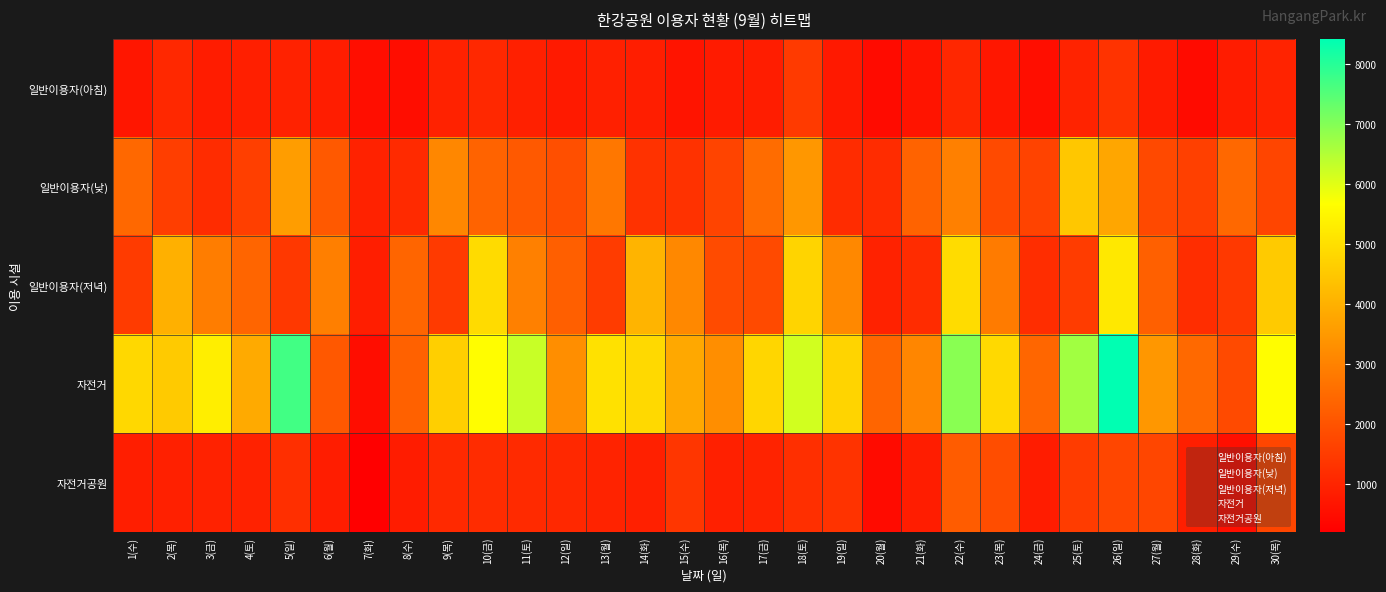

What is the spread (max minus min) of values at 20(월)?

1910